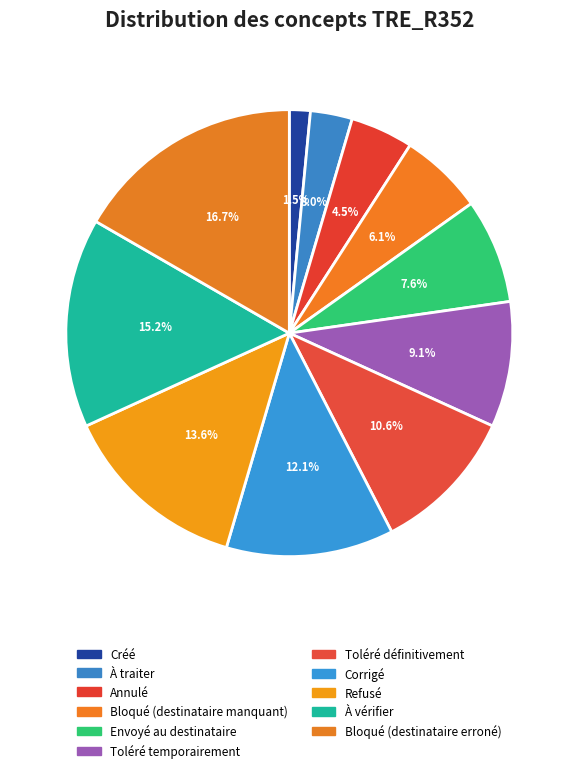

To the nearest percent, what is the difference between the largest and smallest slice percentages?

15%